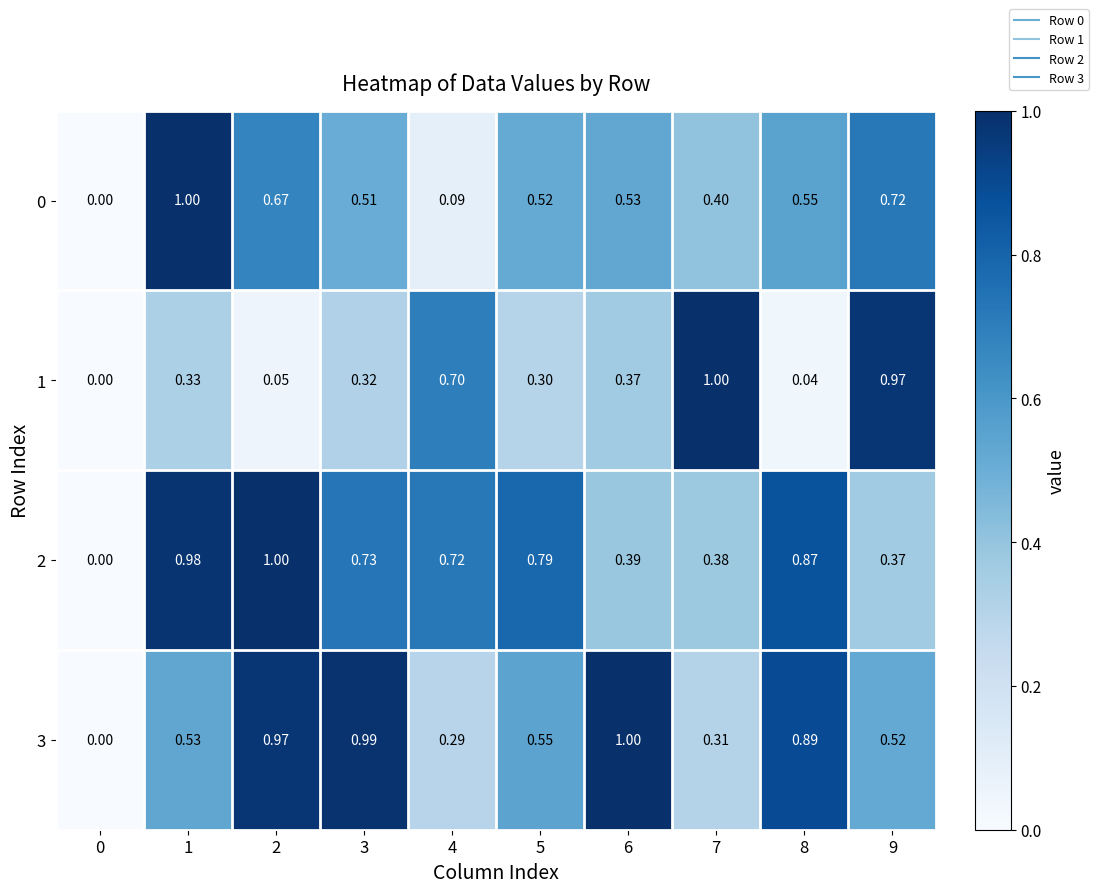

Is the value of 2 at 6 greater than the value of 3 at 1?

No